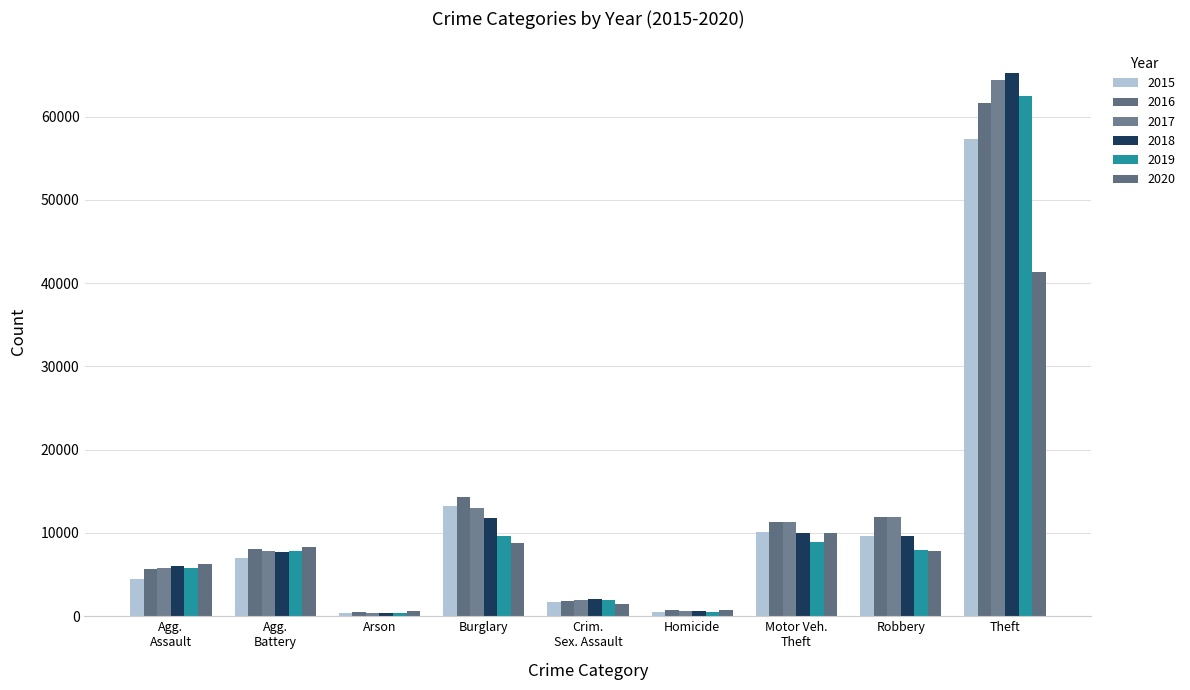

How many bars are there in each group?

6